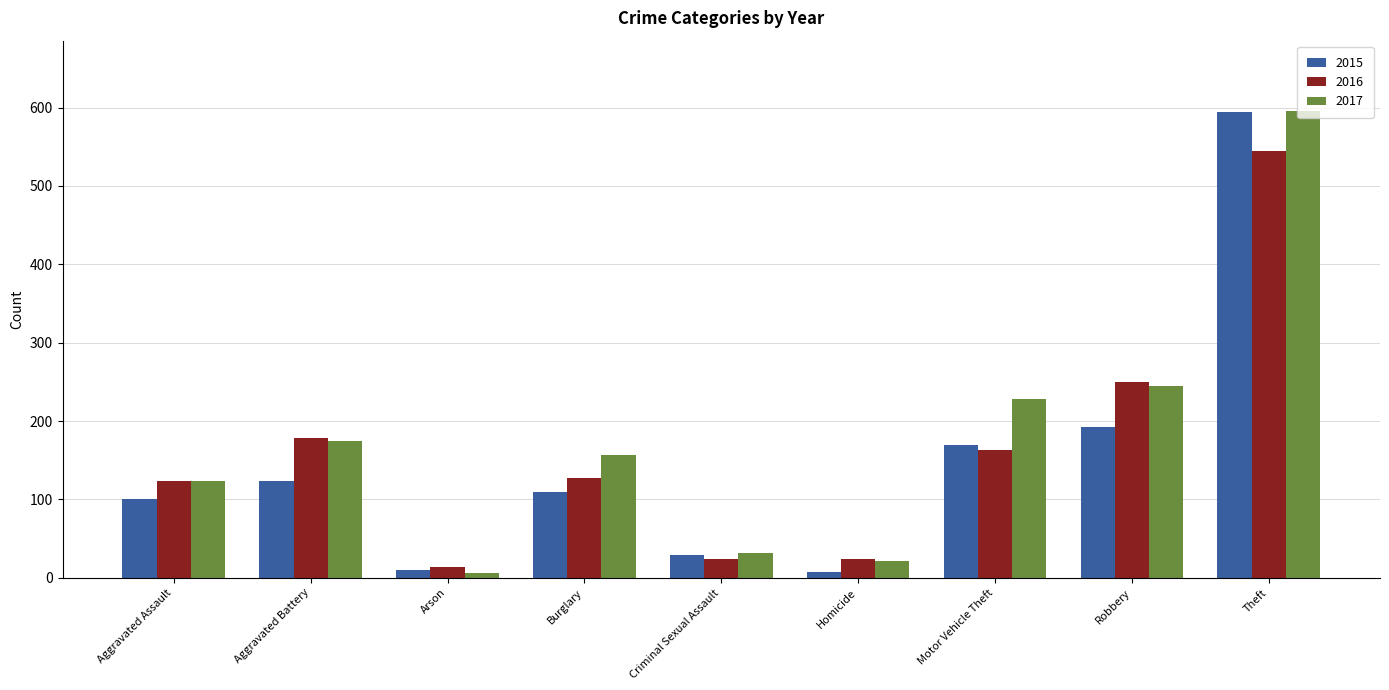

Is the value of 2017 at Burglary greater than the value of 2016 at Aggravated Assault?

Yes